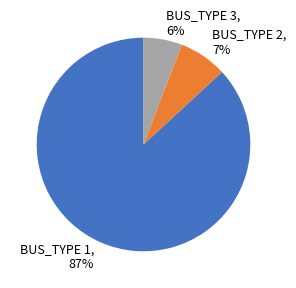

Does BUS_TYPE 2 represent more than half of the total?

No